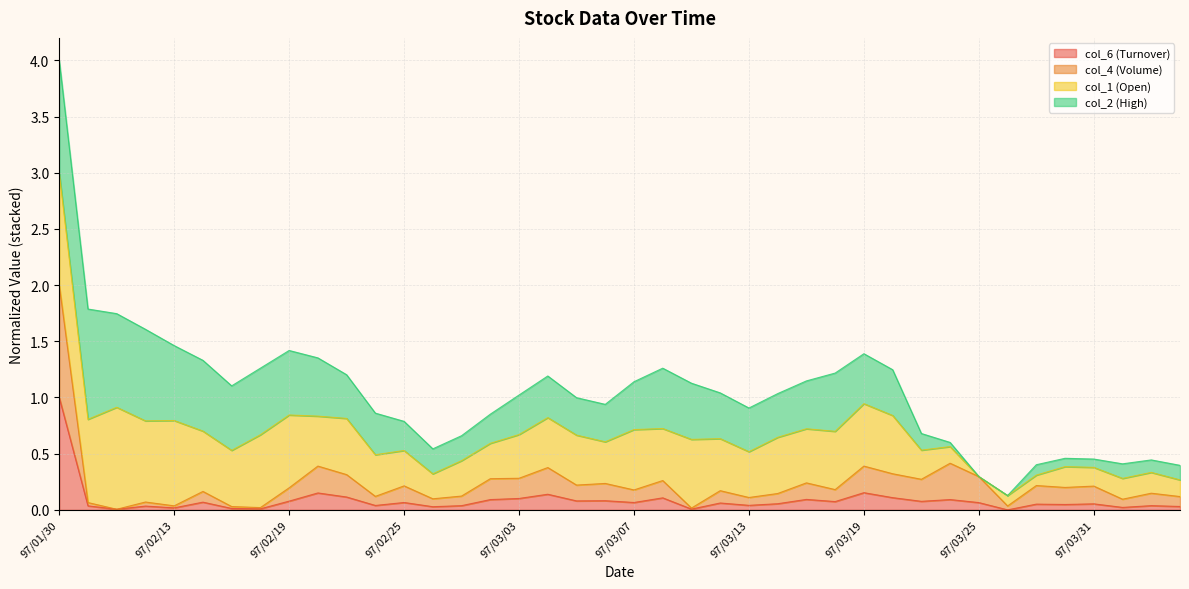

At which category is the sum across all series the highest?

97/01/30